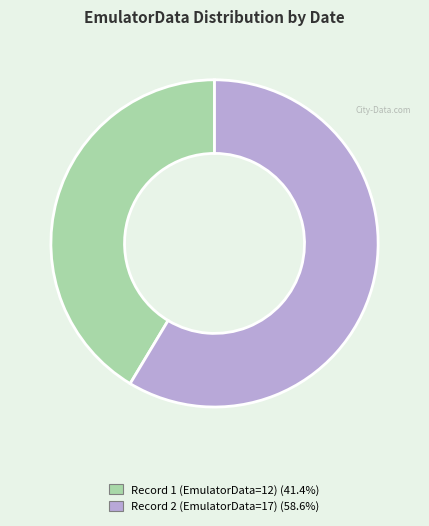

Is there a majority slice in this chart?

Yes